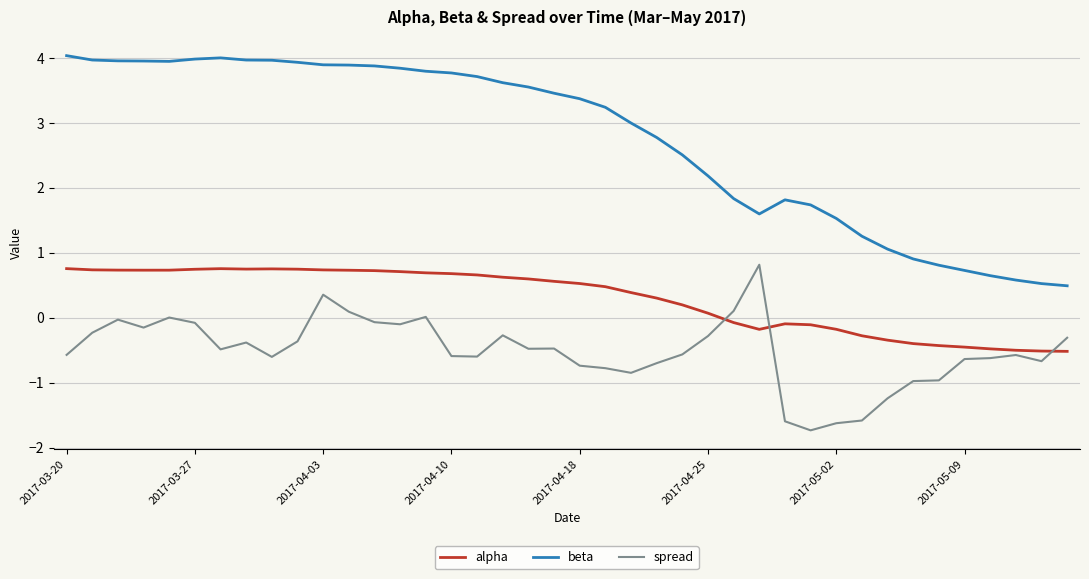

What is the smallest value displayed?

-1.7